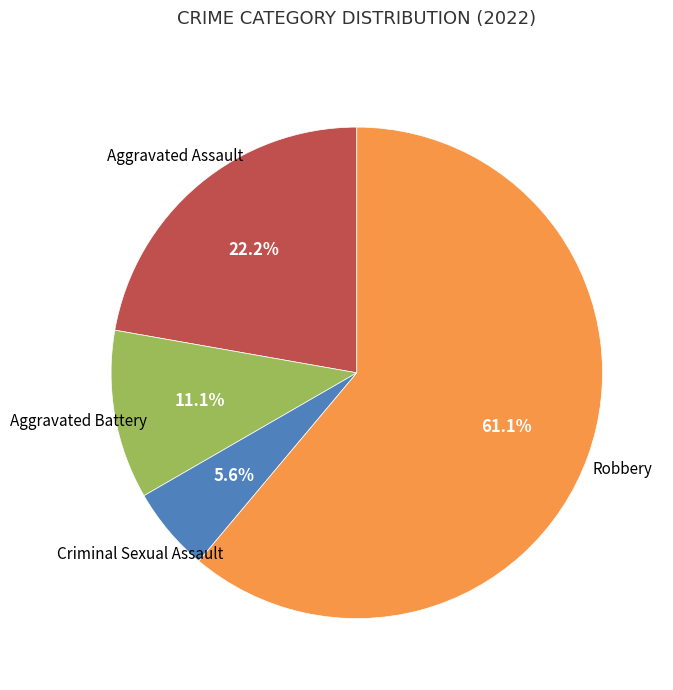

Is there a majority slice in this chart?

Yes